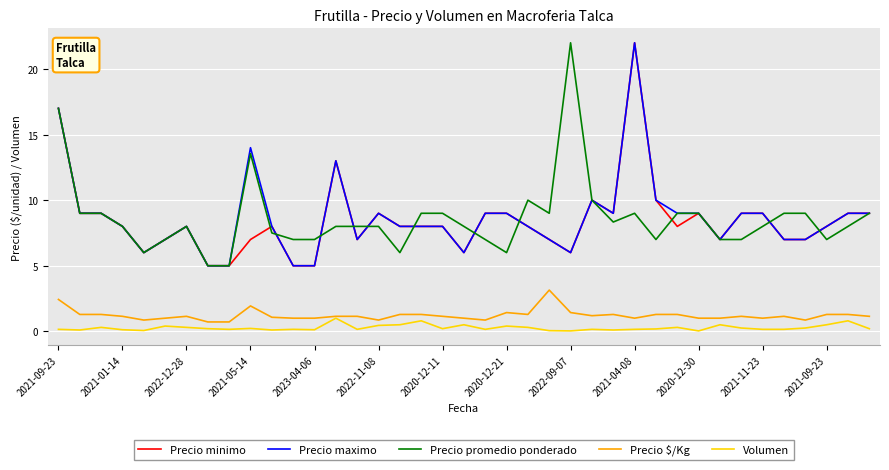

What is the greatest value displayed?

22.0